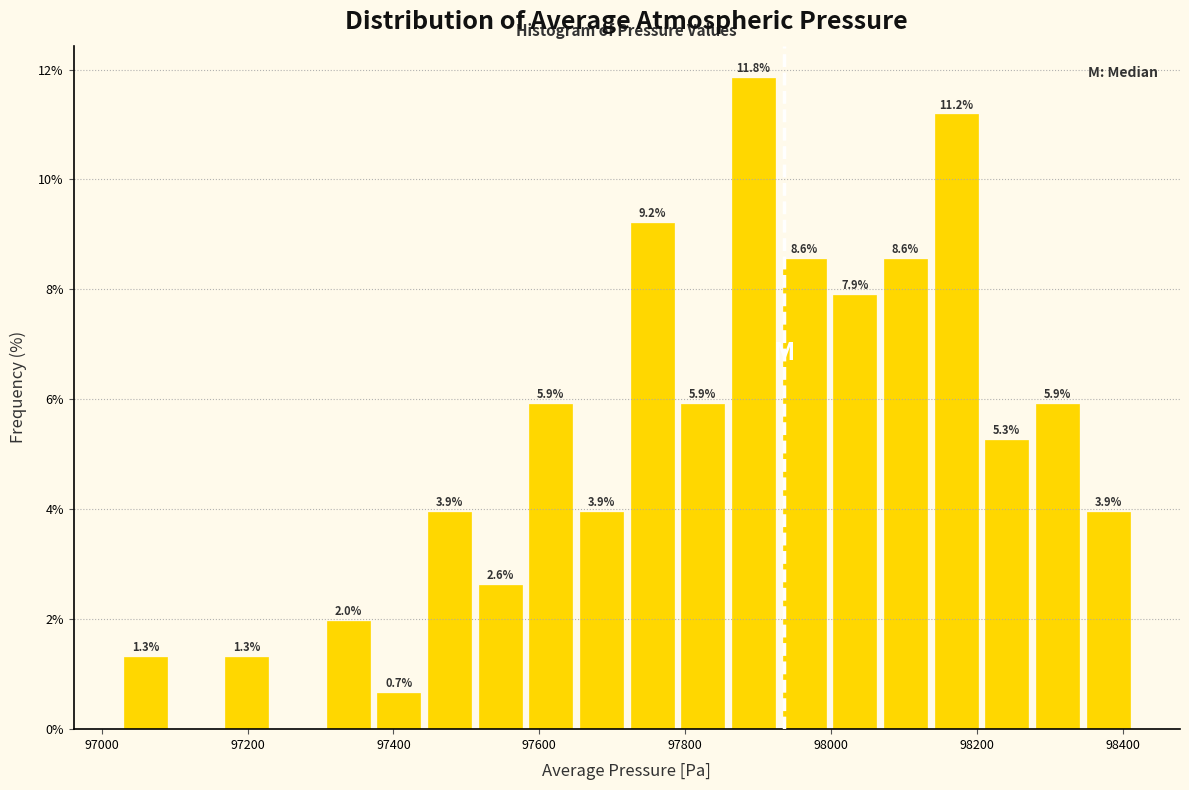

Around what value on the x-axis is the tallest bar? Give the approximate position of its centre, as read against the axis.

97900